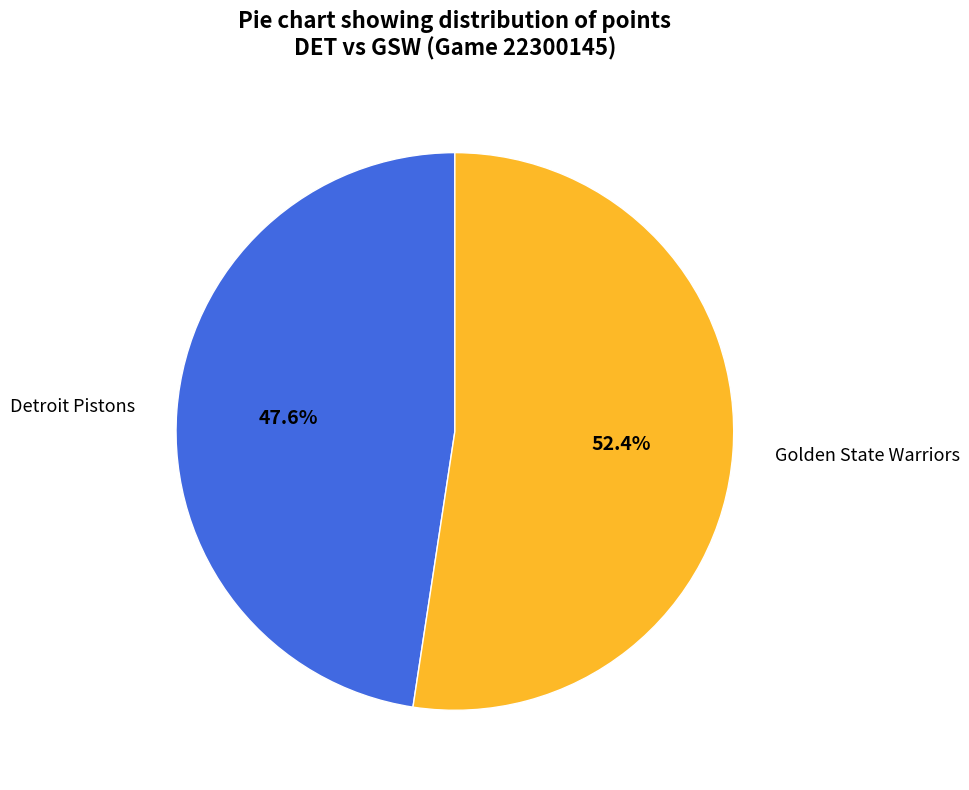

Does Detroit Pistons account for over 50% of the chart?

No